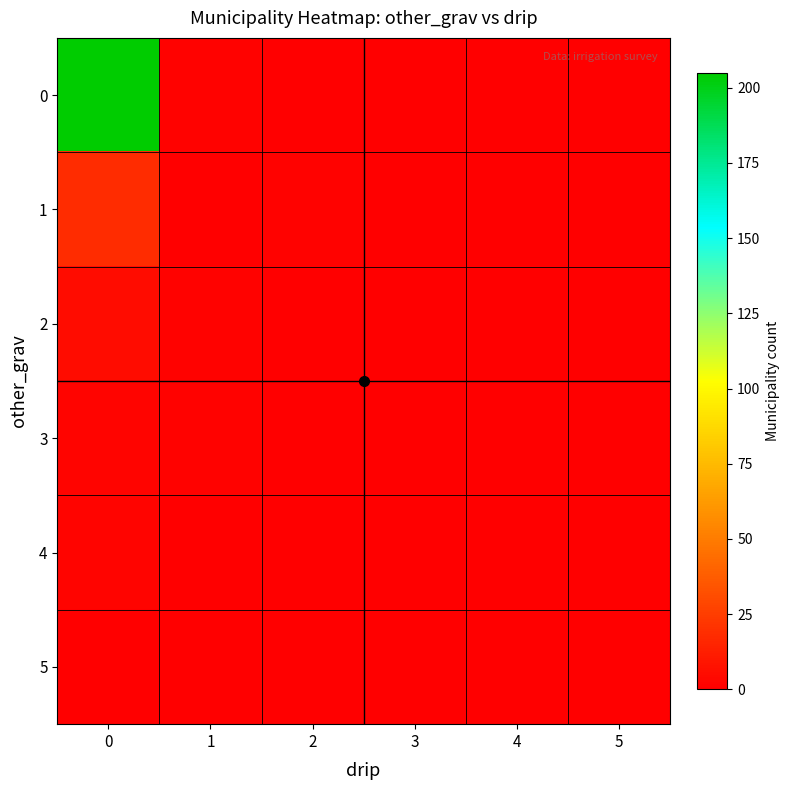

At how many categories does at least one series exceed 27?

1